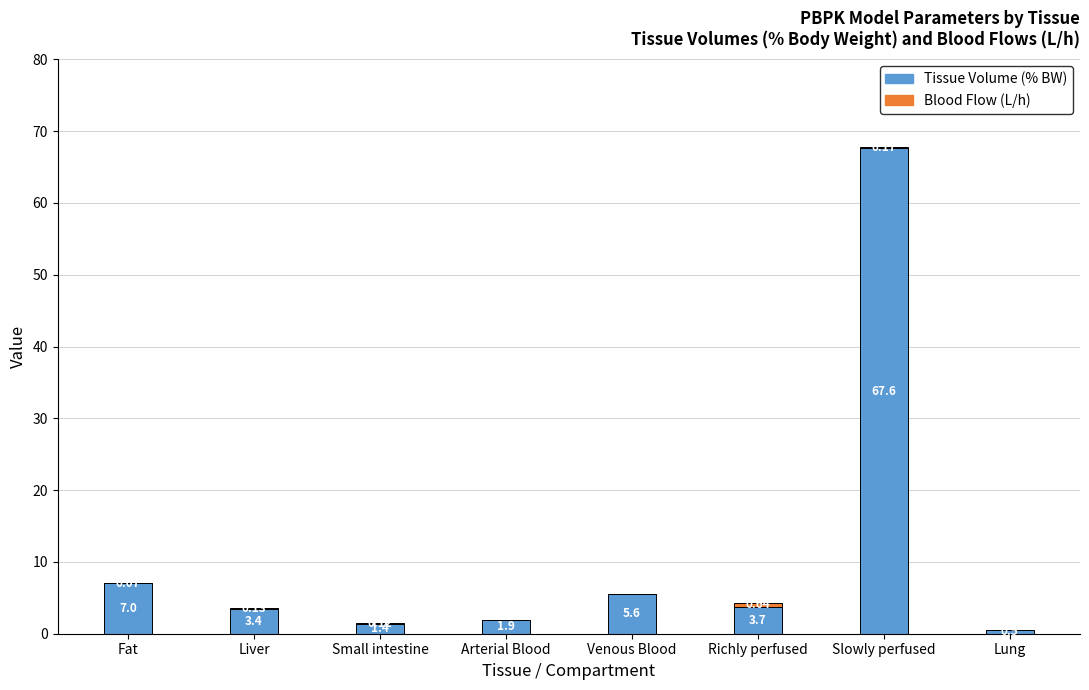

At which category is the sum across all series the highest?

Slowly perfused